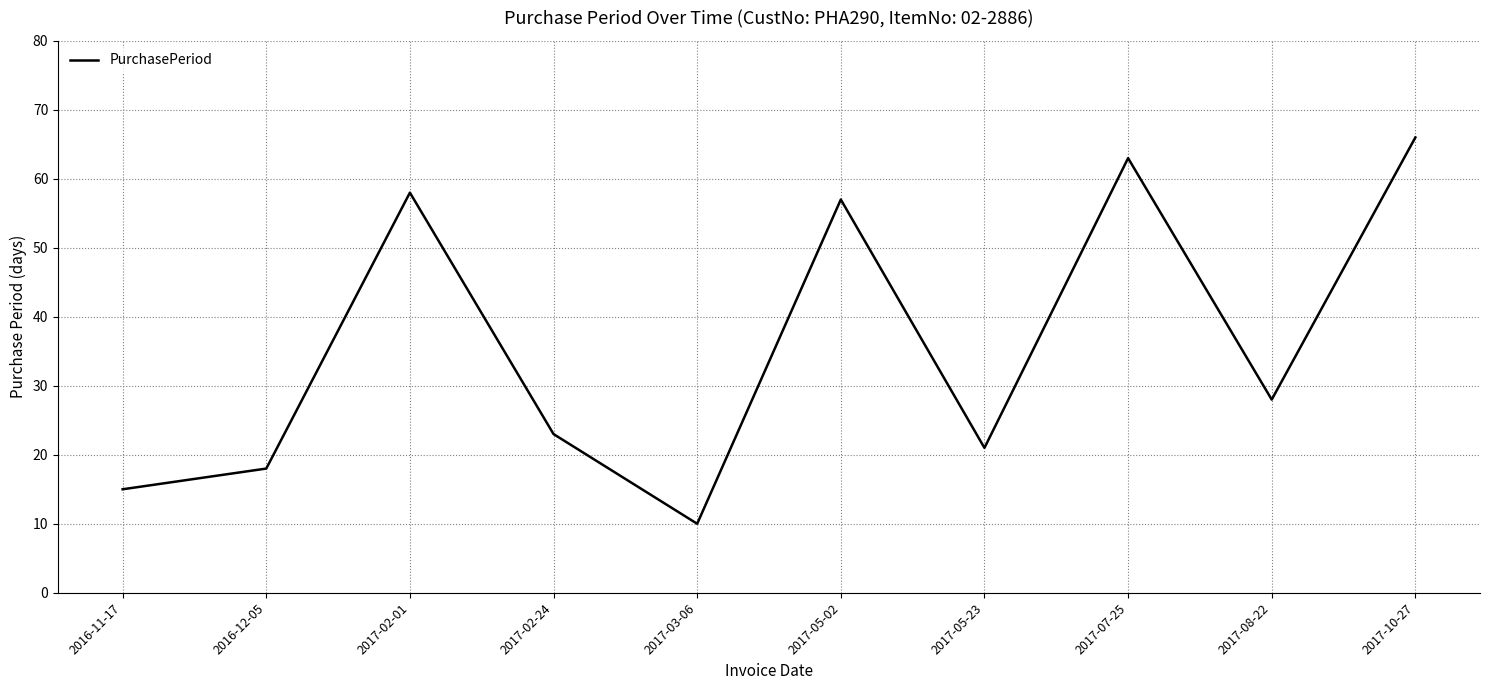

What is the average value?

36